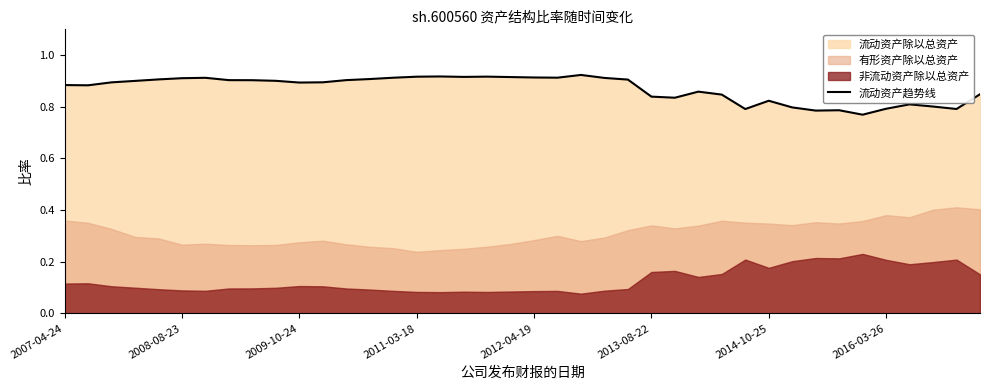

What position from the left is 14?

15